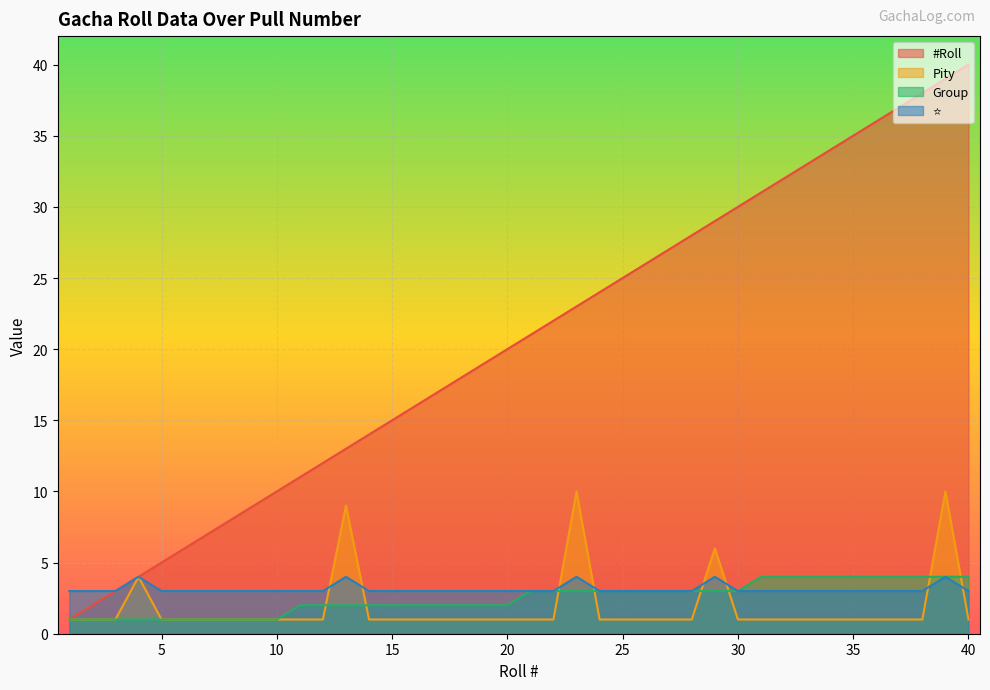

At 6, list the series in order from smallest to largest.

Pity, Group, ⭐, #Roll